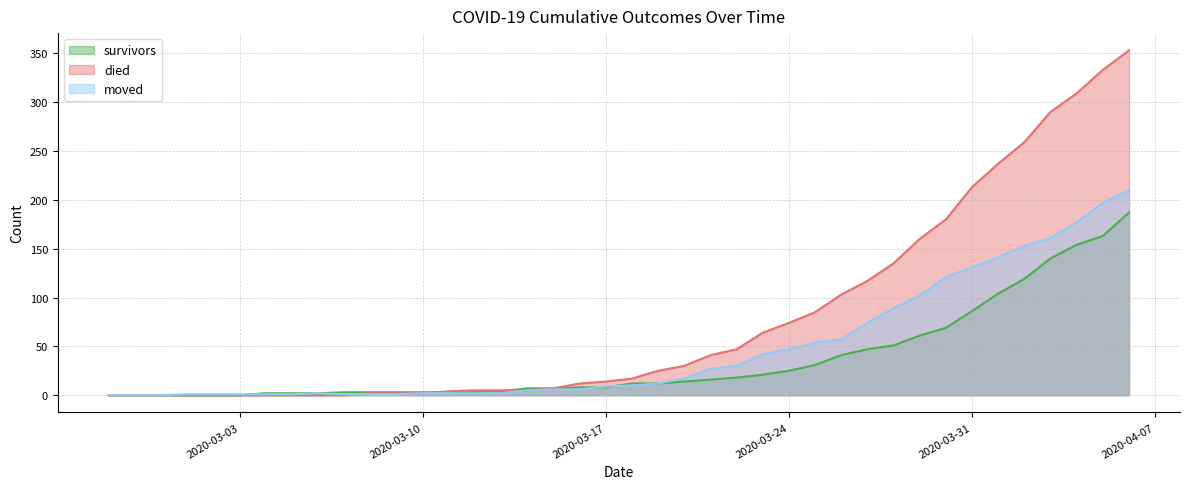

What is the difference between the maximum and minimum values in the died series?

353